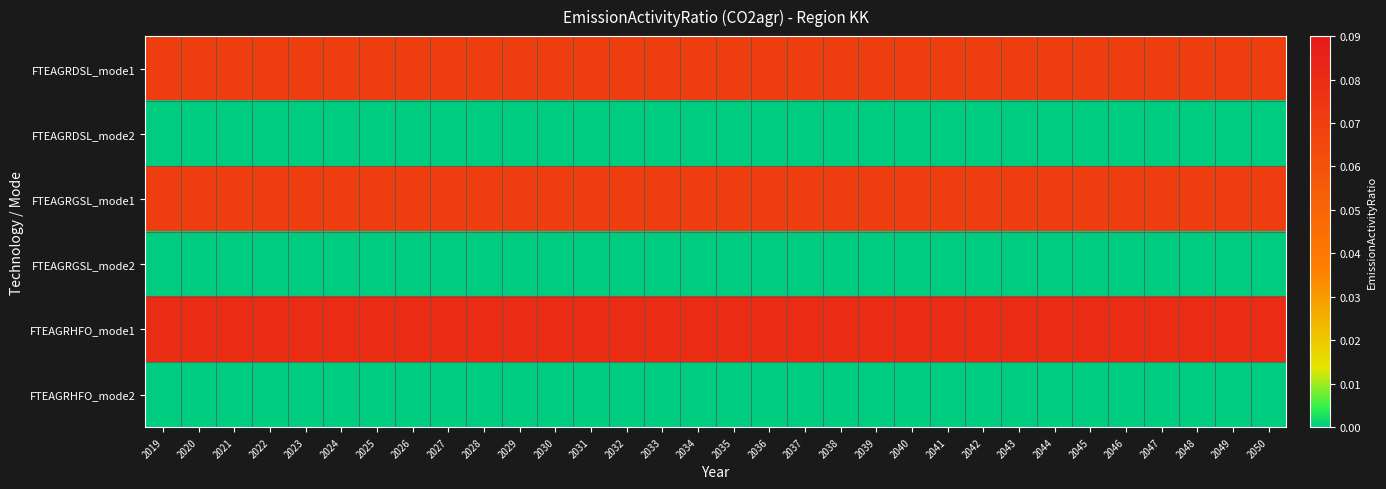

How many categories are shown in the chart?

32